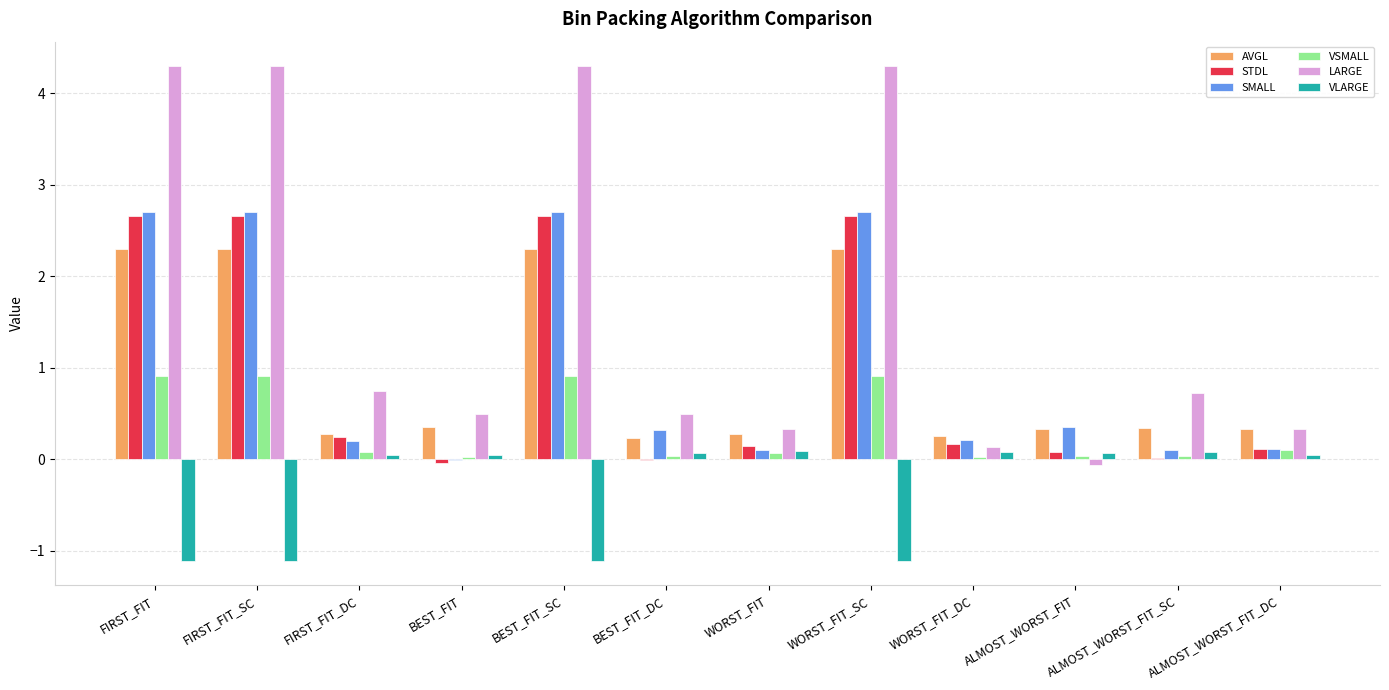

Which series changed the most between FIRST_FIT and ALMOST_WORST_FIT_DC?

LARGE